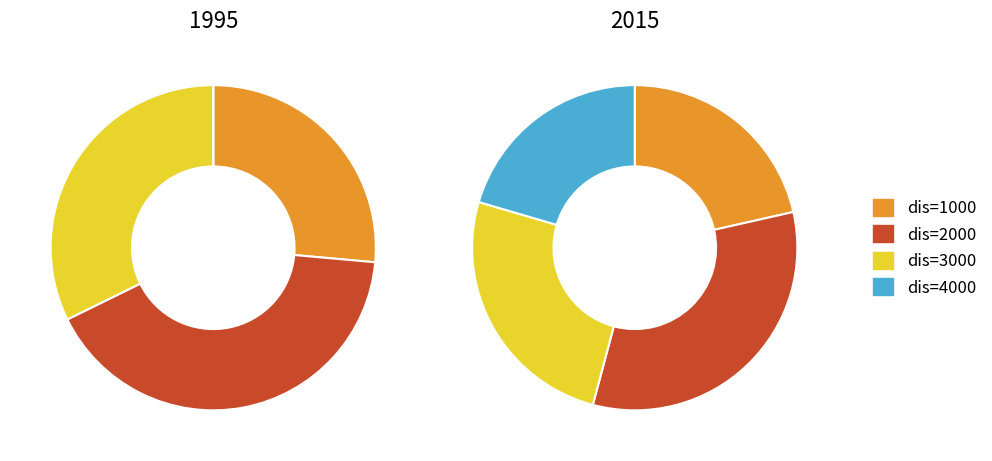

Rank the categories by 1995 value from lowest to highest.

4000, 1000, 3000, 2000